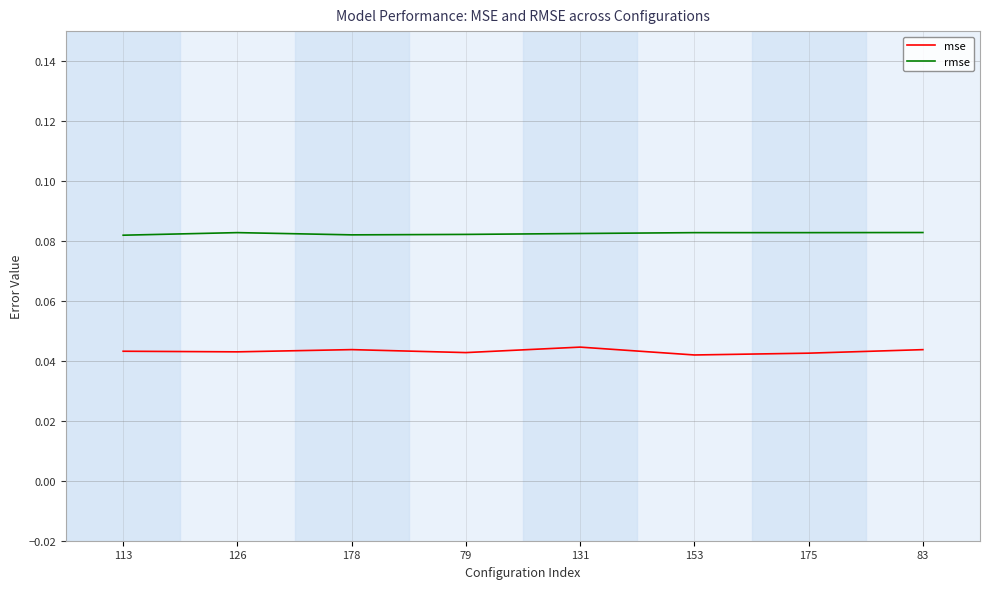

Which series has the largest total across all categories?

rmse